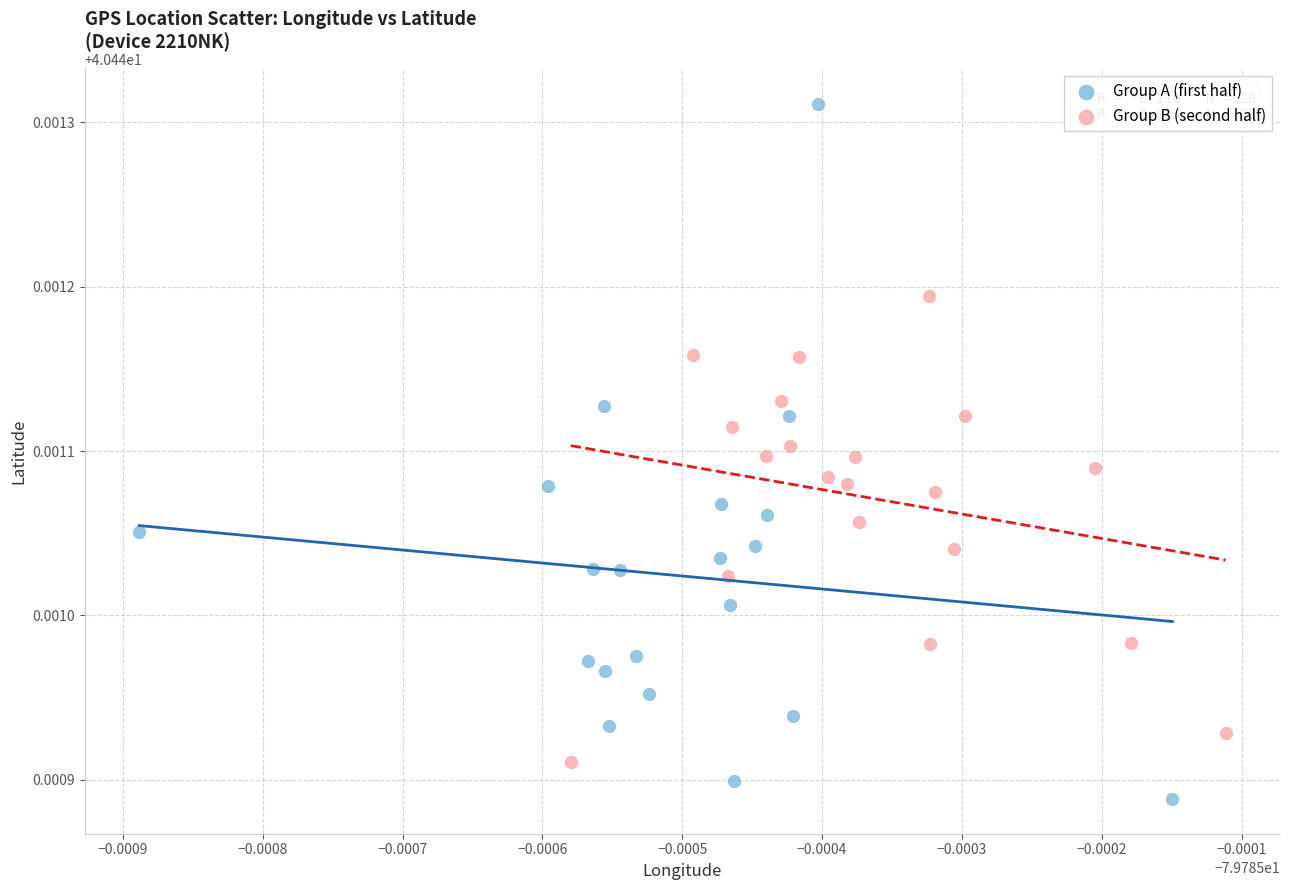

Which series contains the lowest Y value?

Group A (first half)